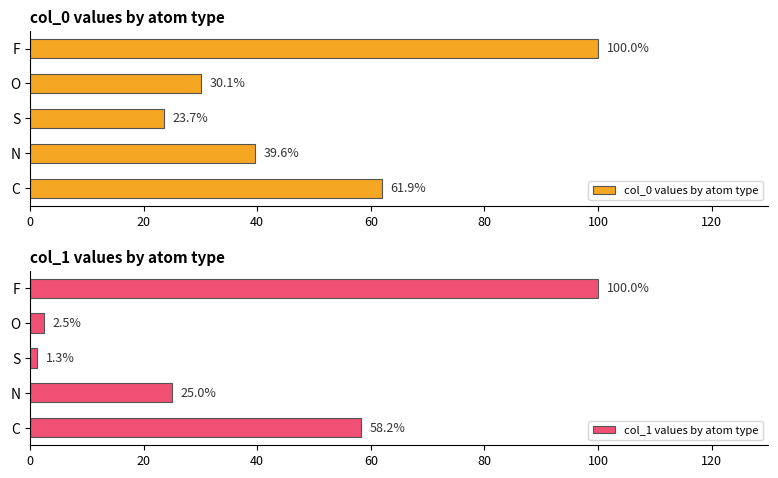

What is the difference between the col_1 values by atom type values at N and F?

75.0